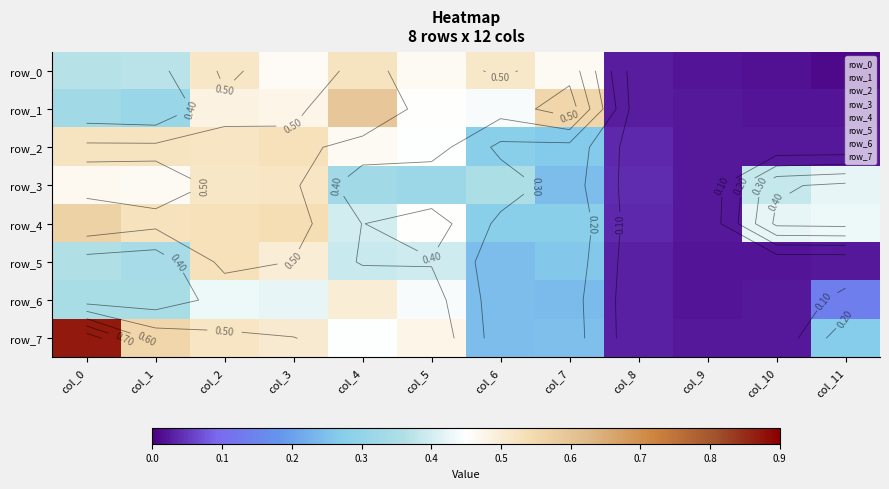

Reading right to left, what are all the values shown in this chart?

row_0: 0.0	0.0	0.0	0.0	0.5	0.5	0.5	0.5	0.5	0.5	0.4	0.4
row_1: 0.0	0.0	0.0	0.0	0.6	0.4	0.5	0.6	0.5	0.5	0.3	0.3
row_2: 0.0	0.0	0.0	0.0	0.3	0.3	0.4	0.5	0.5	0.5	0.5	0.5
row_3: 0.4	0.4	0.0	0.0	0.2	0.4	0.3	0.3	0.5	0.5	0.5	0.5
row_4: 0.4	0.4	0.0	0.0	0.3	0.3	0.5	0.4	0.5	0.5	0.5	0.6
row_5: 0.0	0.0	0.0	0.0	0.3	0.2	0.4	0.4	0.5	0.5	0.3	0.4
row_6: 0.1	0.0	0.0	0.0	0.2	0.2	0.4	0.5	0.4	0.4	0.3	0.3
row_7: 0.3	0.0	0.0	0.0	0.2	0.2	0.5	0.4	0.5	0.5	0.6	0.9